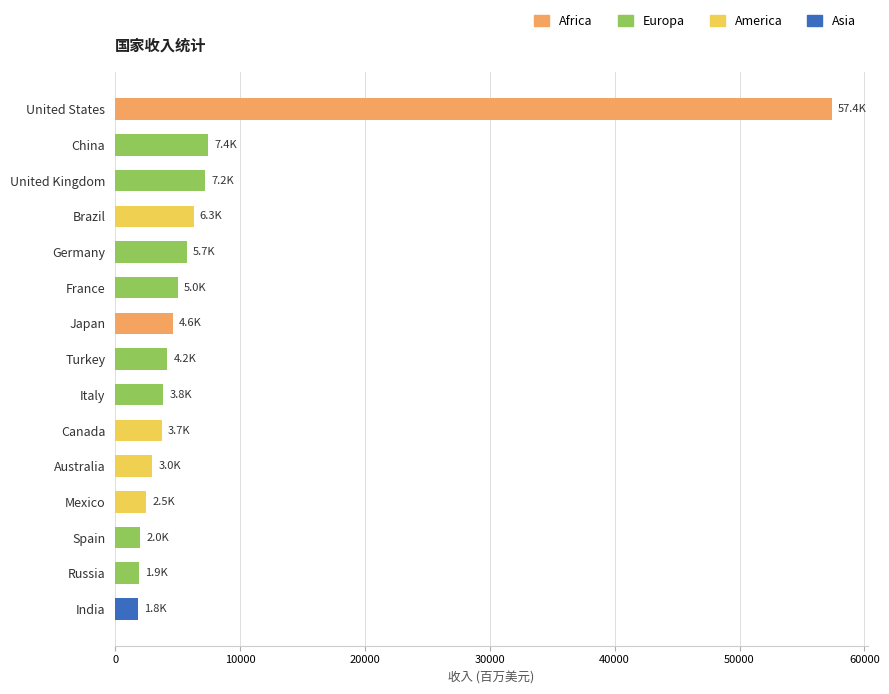

True or false: the data shows 8443.8 at France.

False